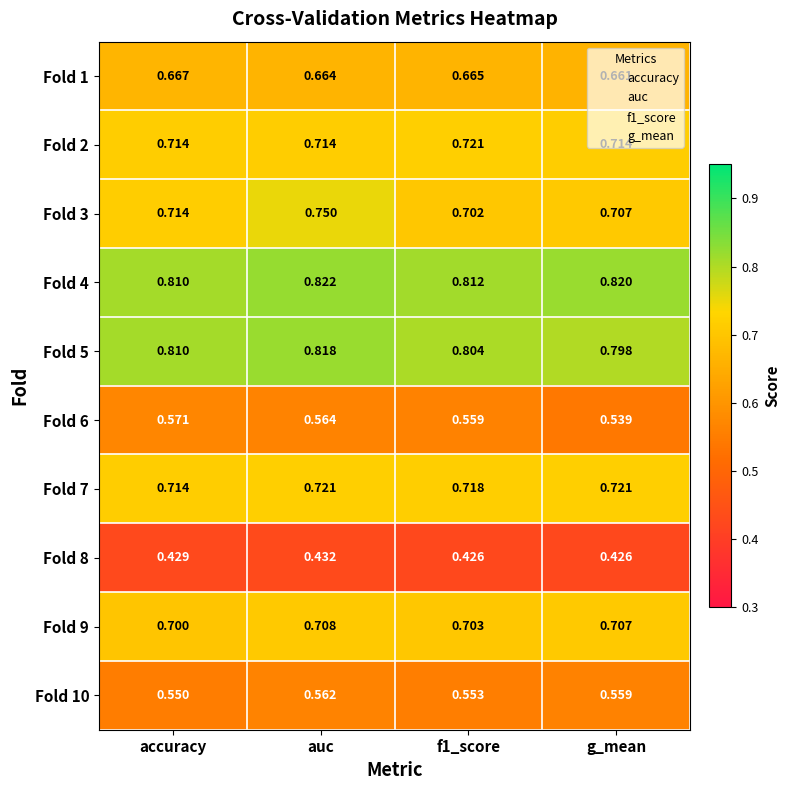

Where is Fold 1 nearest to the value 0?

g_mean